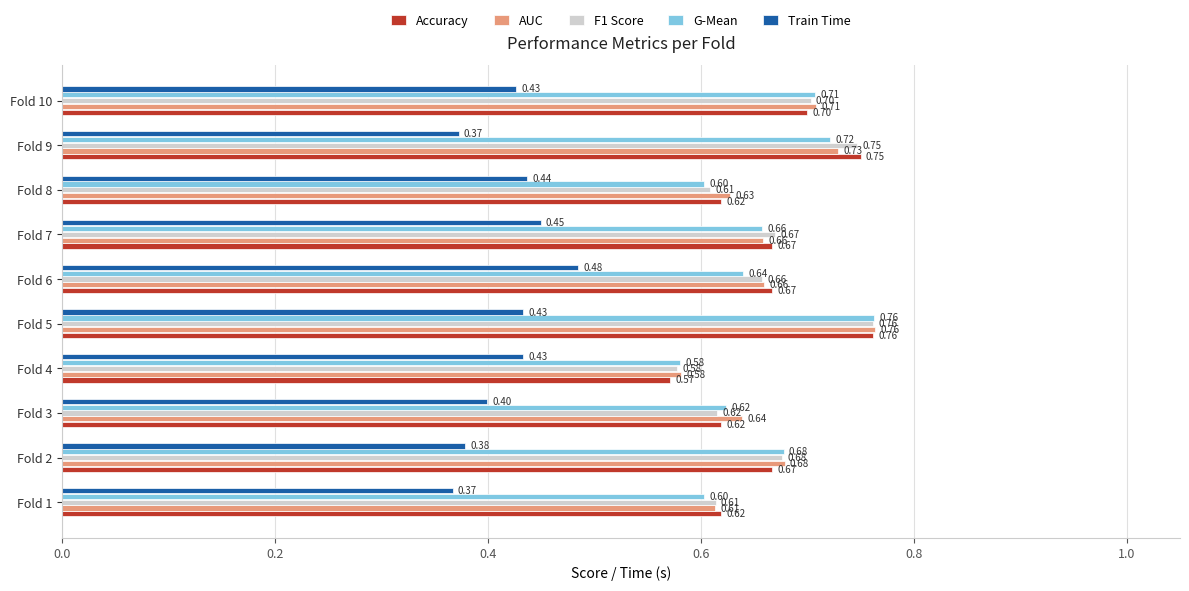

What is the sum of all F1 Score values?

6.6